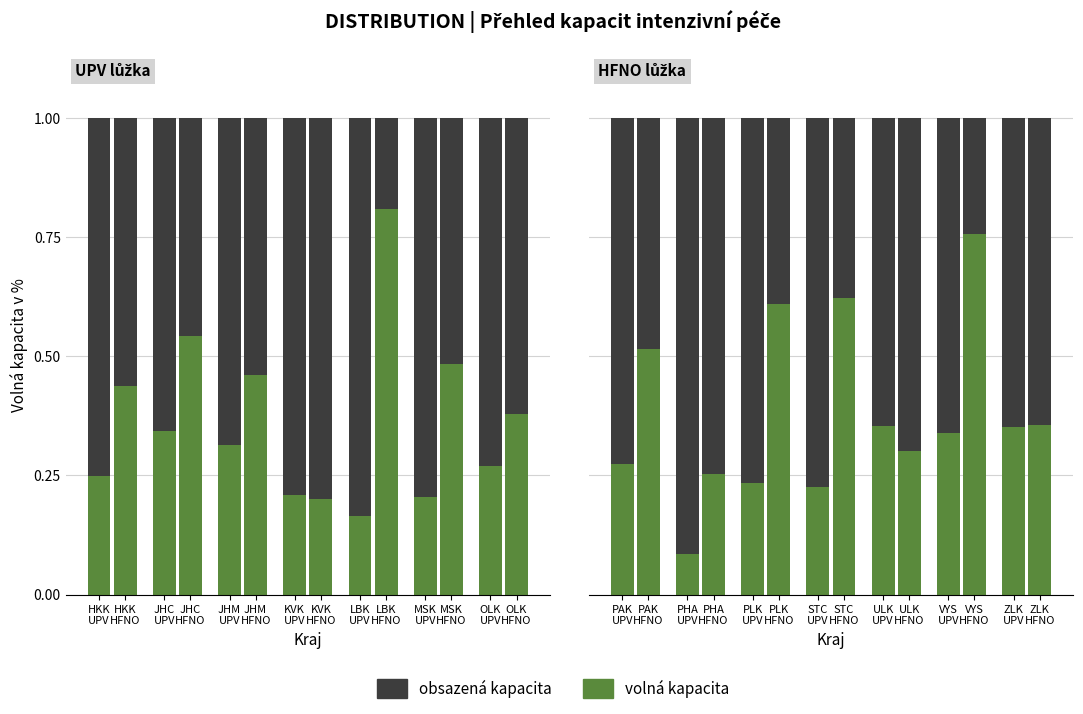

What is the smallest value displayed?

0.1